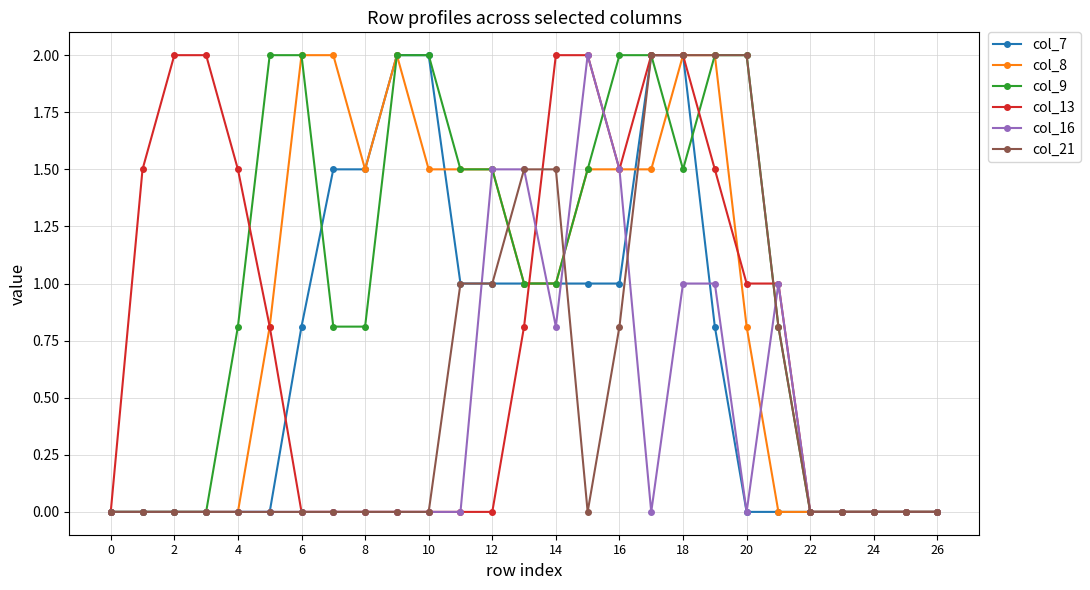

Which series has the largest total across all categories?

col_9